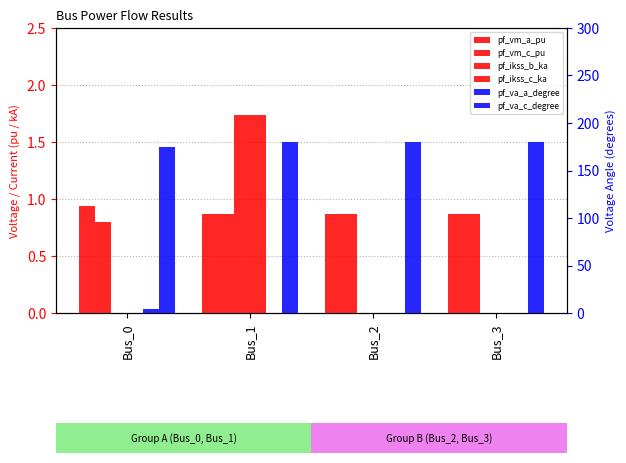

At how many categories does at least one series exceed 103?

4